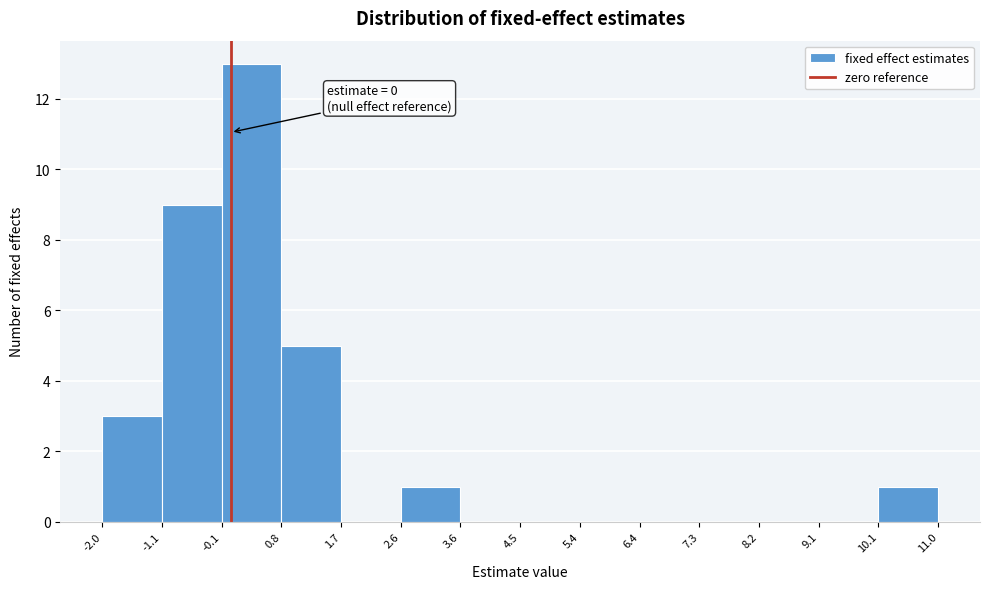

Which range on the x-axis has the tallest bar?

-0.1 to 0.8